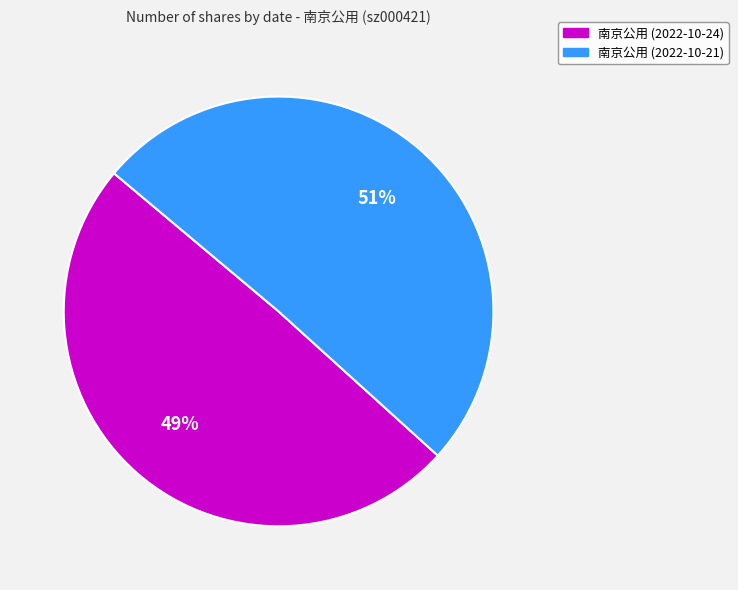

To the nearest percent, what is the average slice percentage?

50%